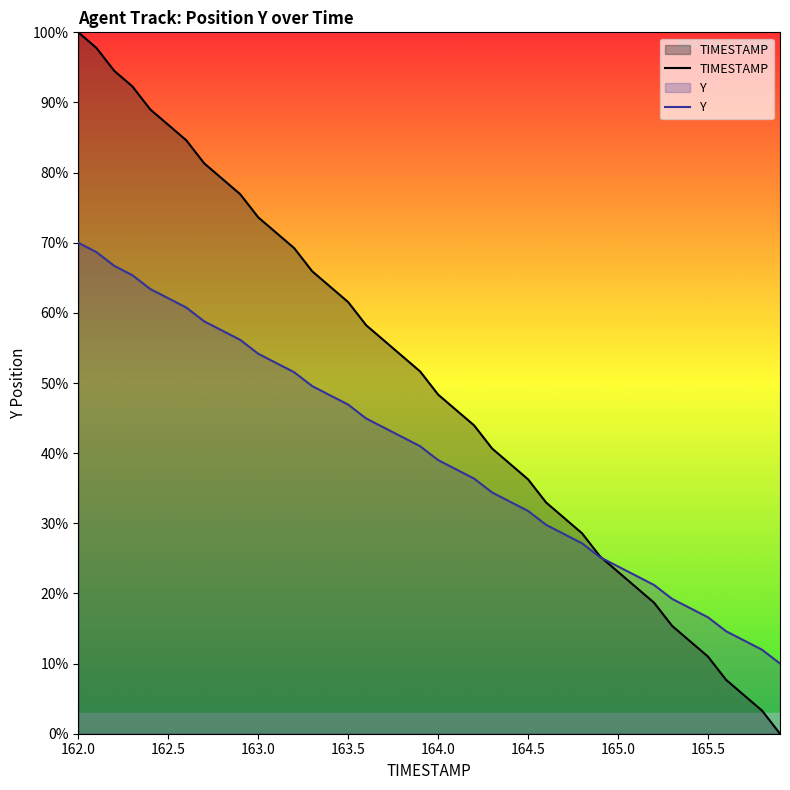

True or false: TIMESTAMP has more than 1 points higher than both neighbors.

False